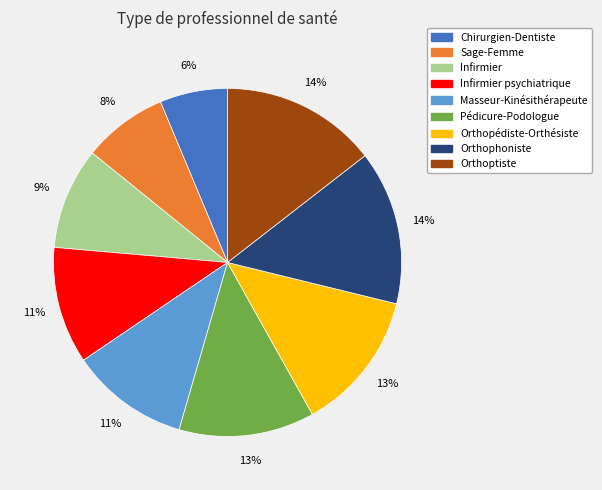

To the nearest percent, what is the difference between the largest and smallest slice percentages?

8%